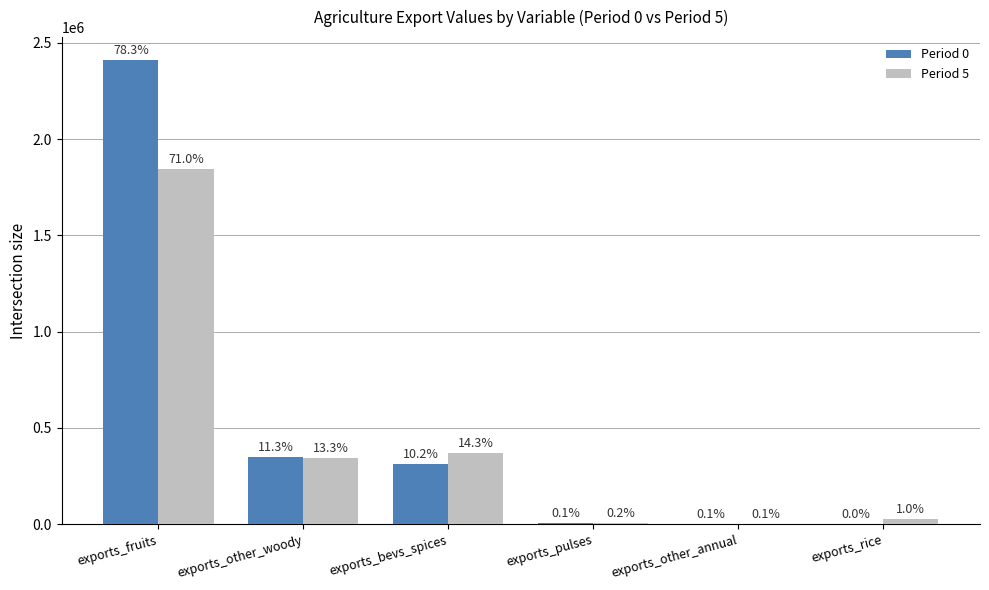

What are all the series names shown in the legend?

Period 0, Period 5